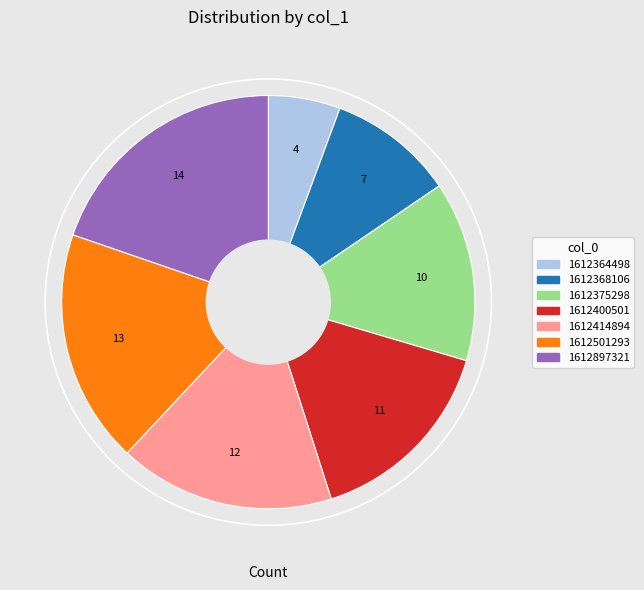

Which category has the biggest portion of the pie?

1612897321